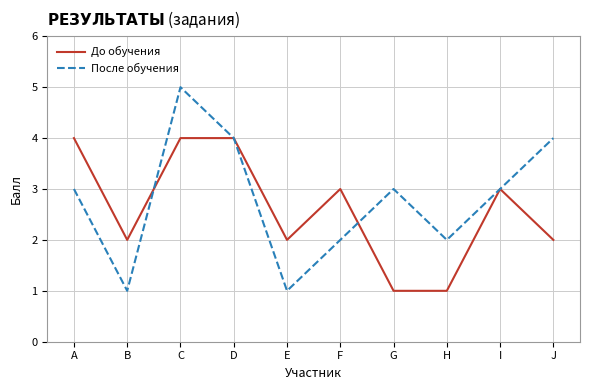

Rank the series by their average value, from lowest to highest.

До обучения, После обучения